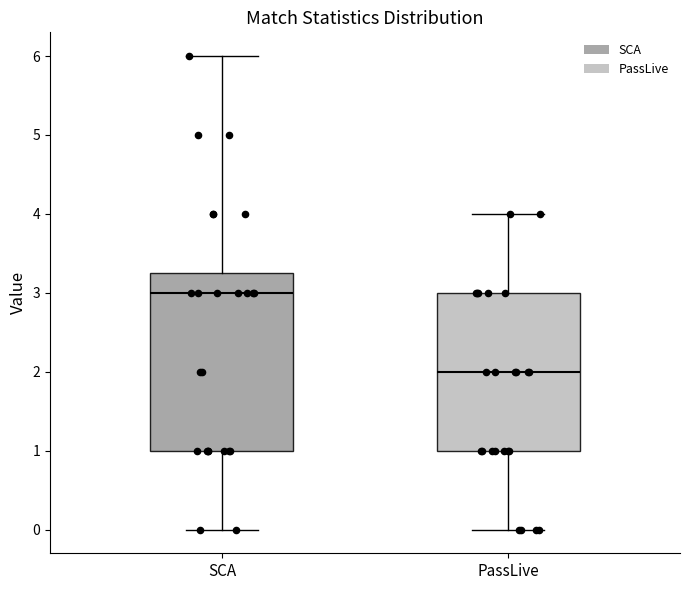

Reading left to right, transcribe this box plot: for each box, give where its median line is, the range the box spans, and where its two whiskers end, as read against the y-axis. The values are not printed on the chart, so give them approximately, as read against the axis.

SCA: median 3.0, box 1.0 to 3.3, whiskers 0.0 to 6.0
PassLive: median 2.0, box 1.0 to 3.0, whiskers 0.0 to 4.0